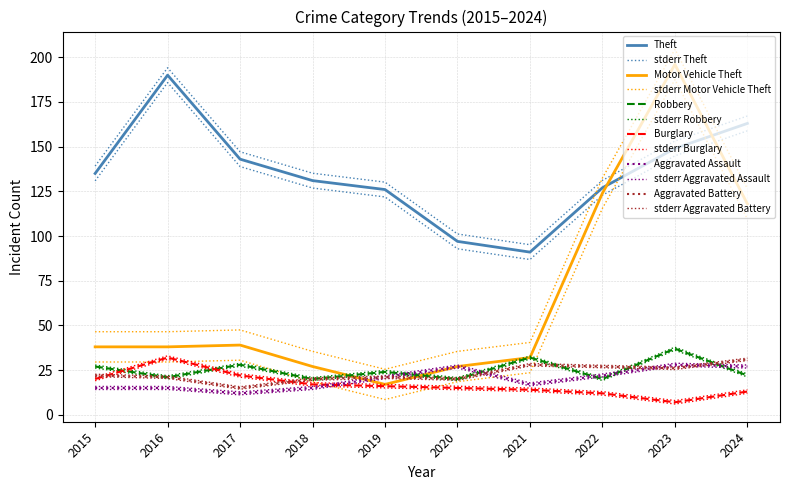

After their last crossing, which series has the higher values: Burglary or Aggravated Battery?

Aggravated Battery